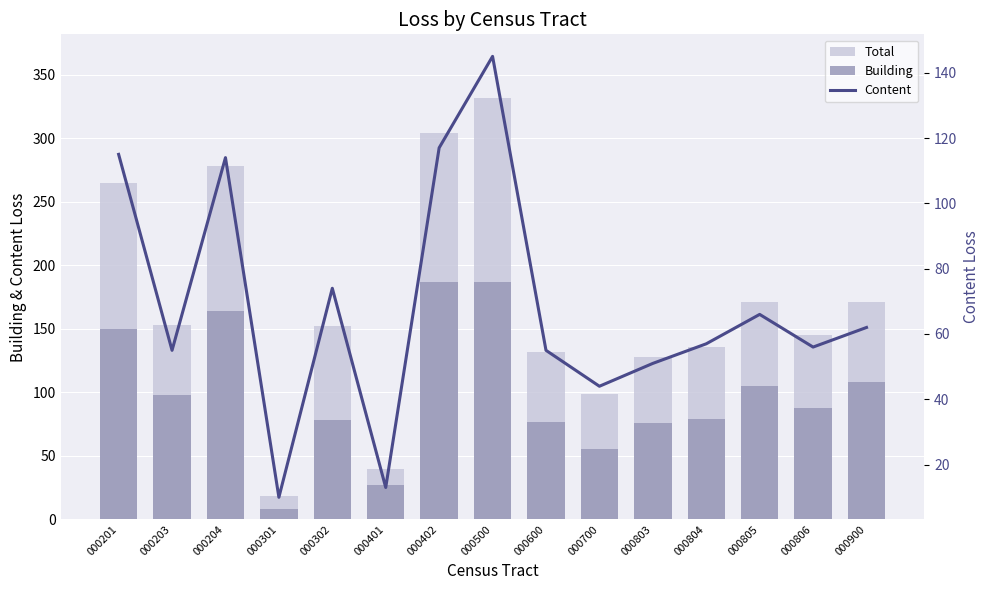

What is the value of the Total bar at the 4th from the left?

18